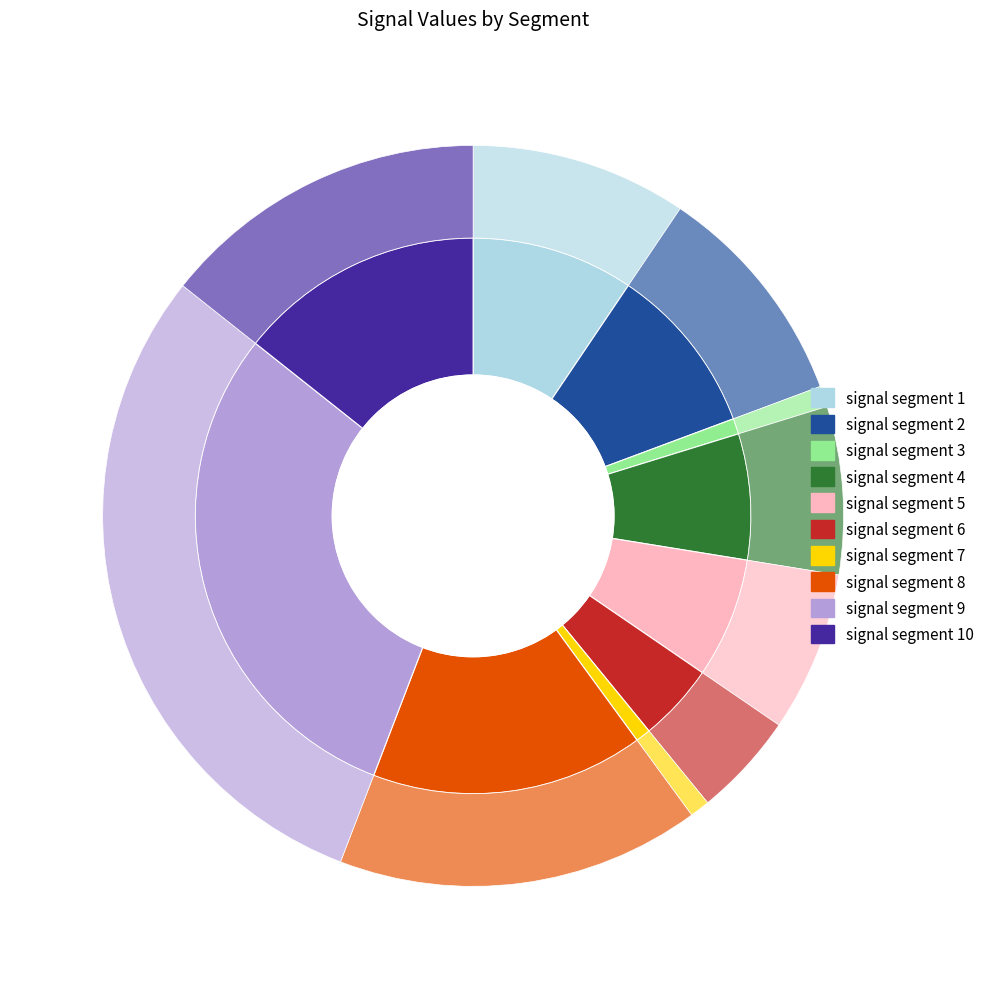

Rank the categories by value from lowest to highest.

signal segment 7, signal segment 3, signal segment 6, signal segment 5, signal segment 4, signal segment 1, signal segment 2, signal segment 10, signal segment 8, signal segment 9